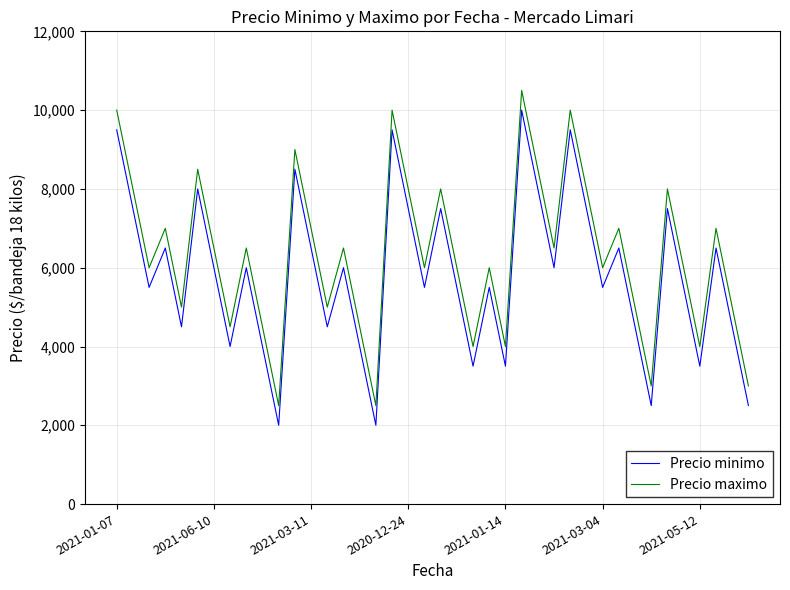

Reading left to right, transcribe all the data shown in this chart.

Precio minimo: 9500	7500	5500	6500	4500	8000	6000	4000	6000	4000	2000	8500	6500	4500	6000	4000	2000	9500	7500	5500	7500	5500	3500	5500	3500	10000	8000	6000	9500	7500	5500	6500	4500	2500	7500	5500	3500	6500	4500	2500
Precio maximo: 10000	8000	6000	7000	5000	8500	6500	4500	6500	4500	2500	9000	7000	5000	6500	4500	2500	10000	8000	6000	8000	6000	4000	6000	4000	10500	8500	6500	10000	8000	6000	7000	5000	3000	8000	6000	4000	7000	5000	3000